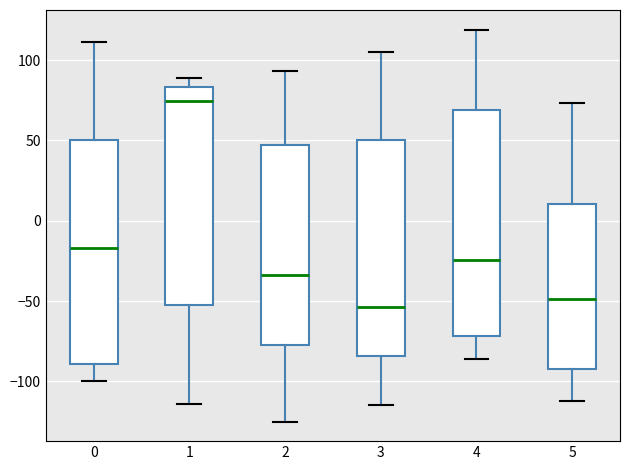

Which box's median line is the highest?

1